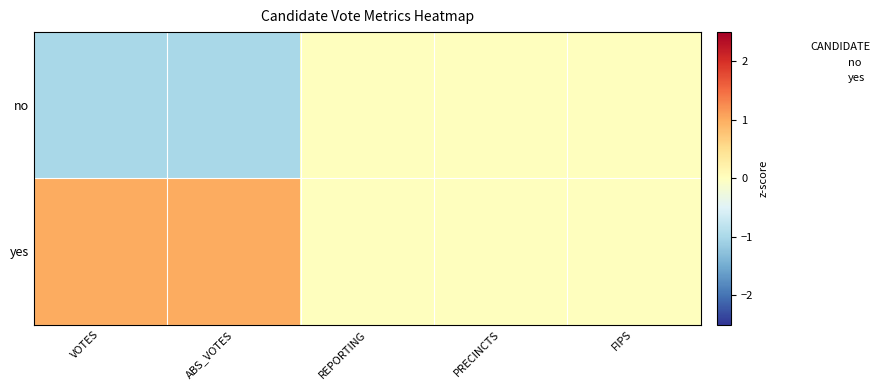

Which series has the largest range (max minus min)?

no